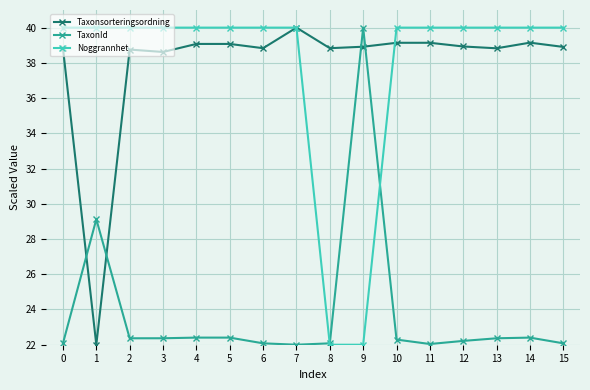

Count the number of data series in this chart.

3